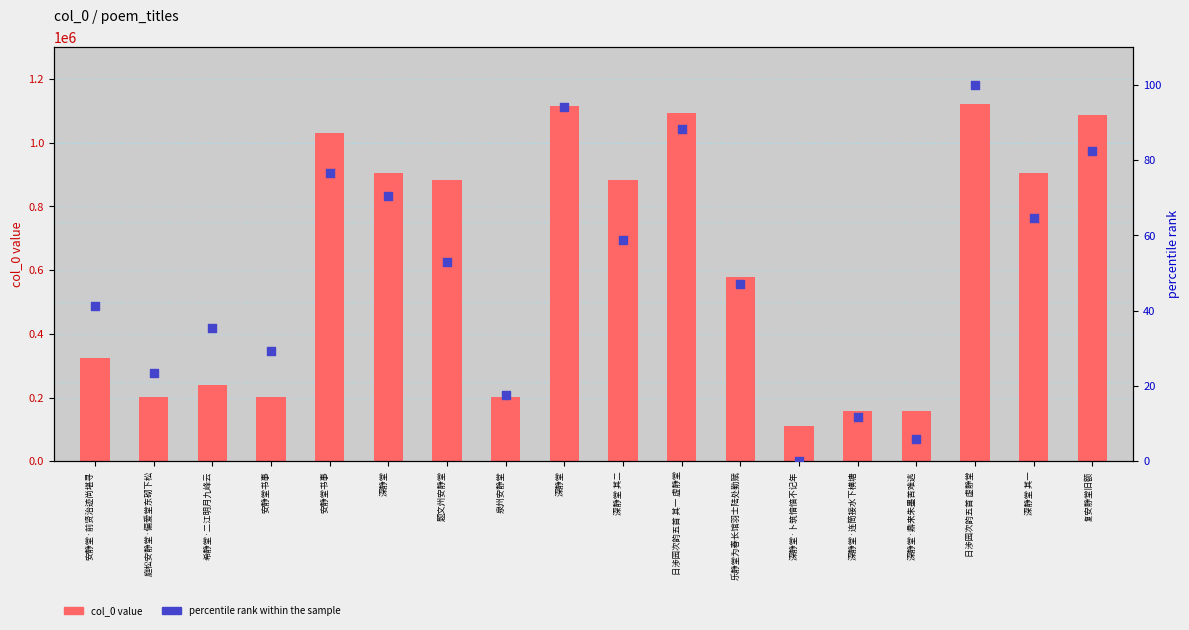

At which category is the sum across all series the highest?

日涉园次韵五首 虚静堂